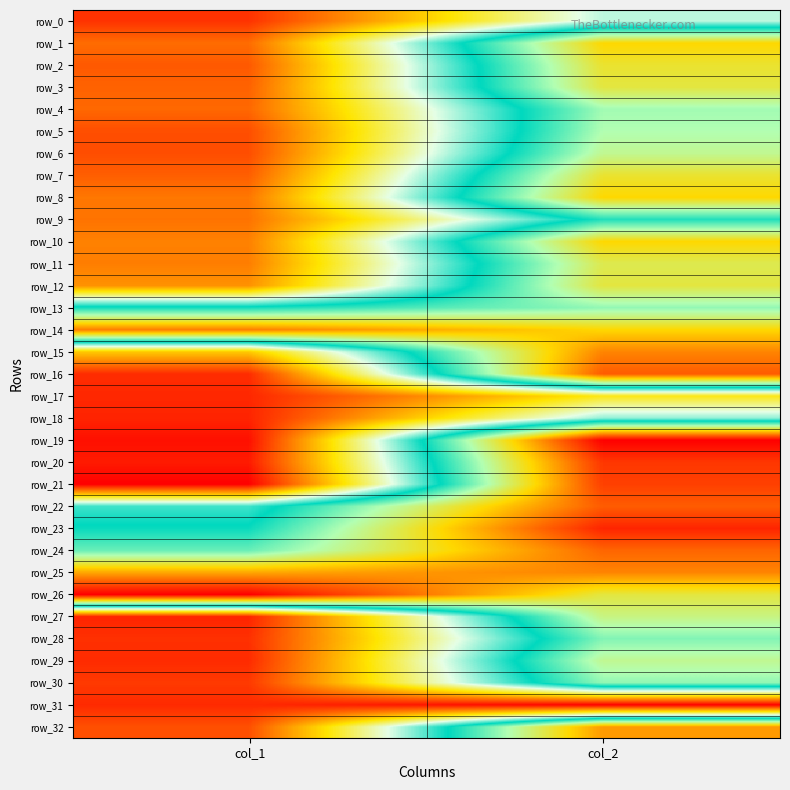

Which series has the largest total across all categories?

row_31